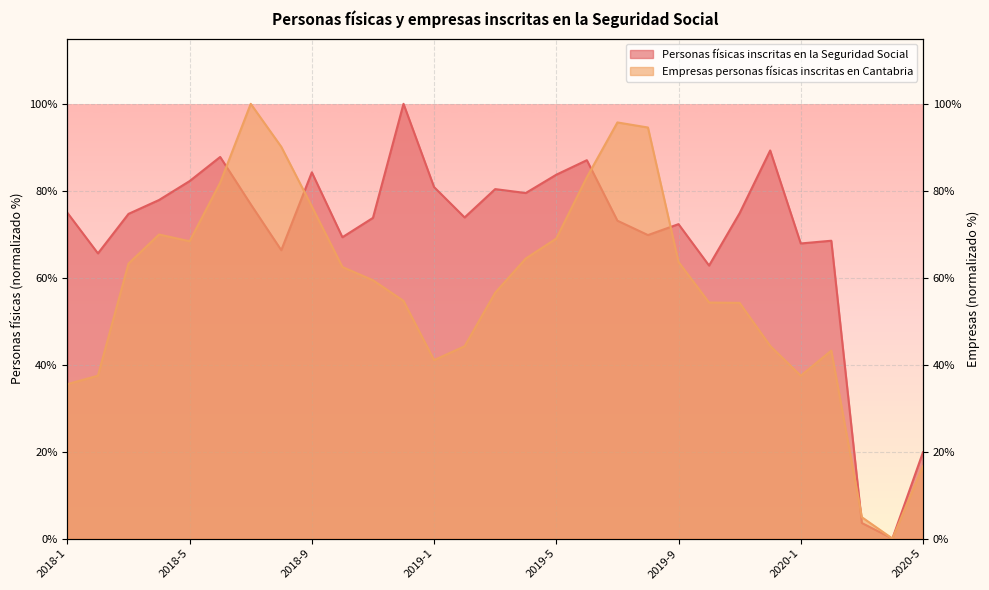

What is the label of the 16th point from the left?

2019-4